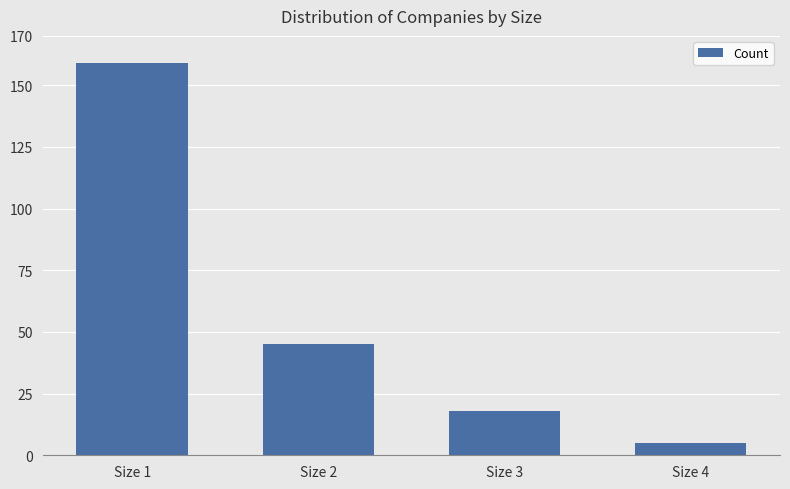

The value at Size 4 is 5. True or false?

True